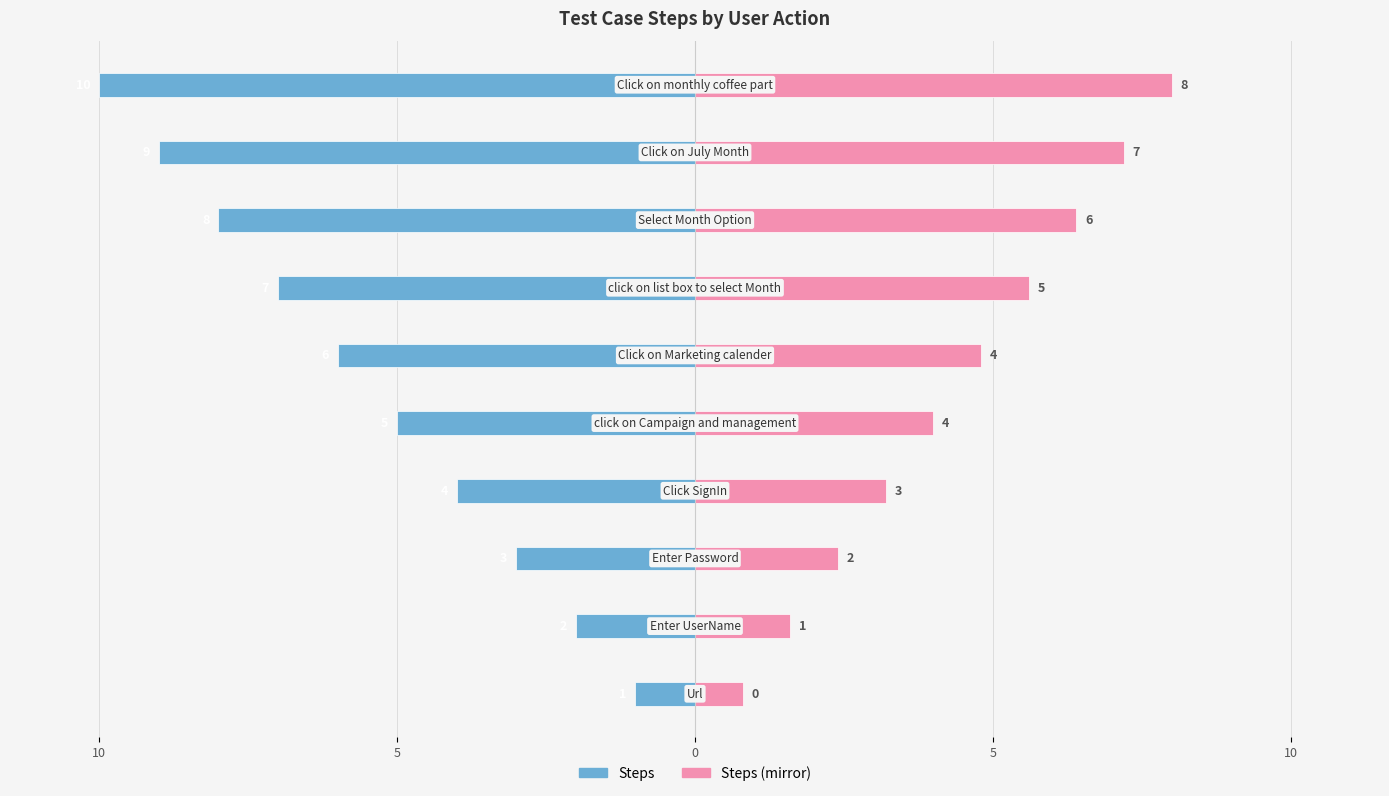

Count the Steps values in the range -8 to -3.

6